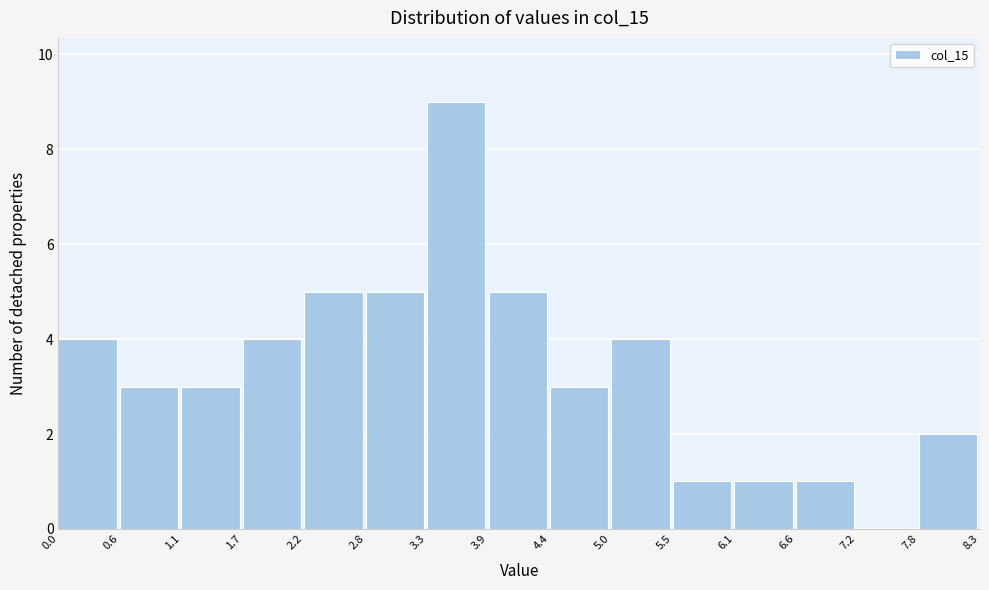

Over which range of the x-axis is the bar tallest?

3.3 to 3.9